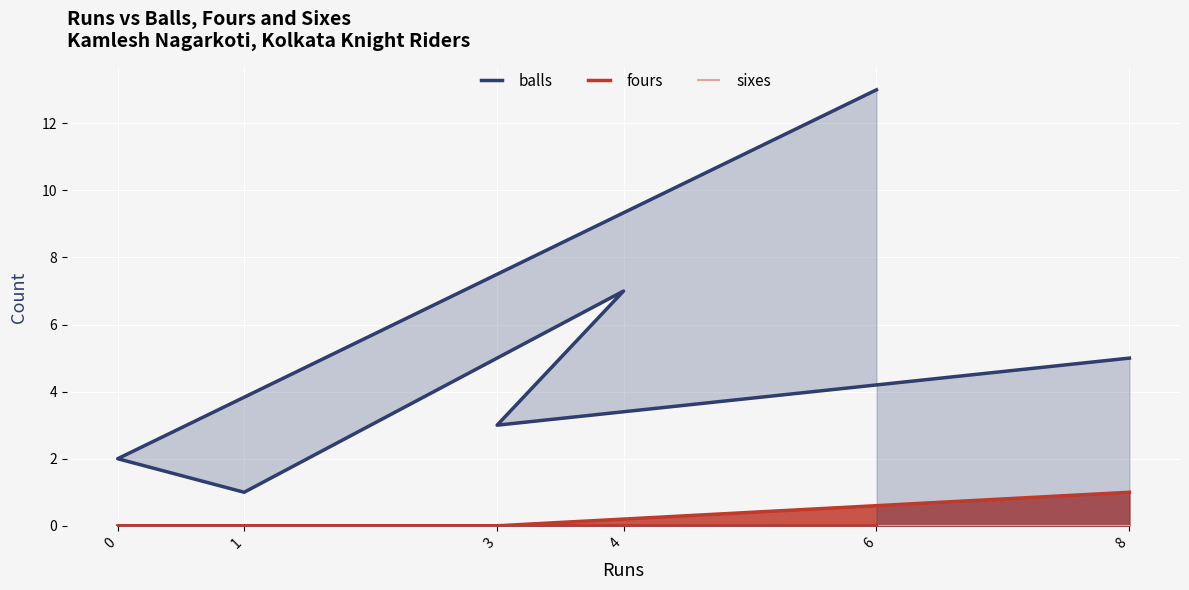

At which category does the data reach its first local valley?

1